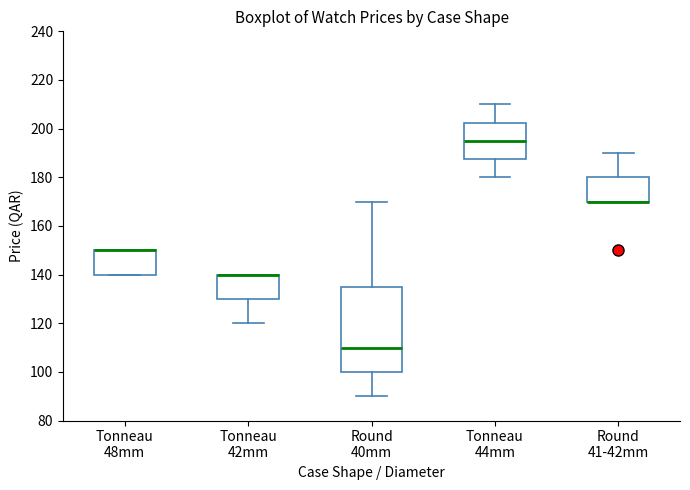

Where does the lower whisker of the box for Round 40mm end on the y-axis? The values are not printed on the chart, so give them approximately, as read against the axis.

90